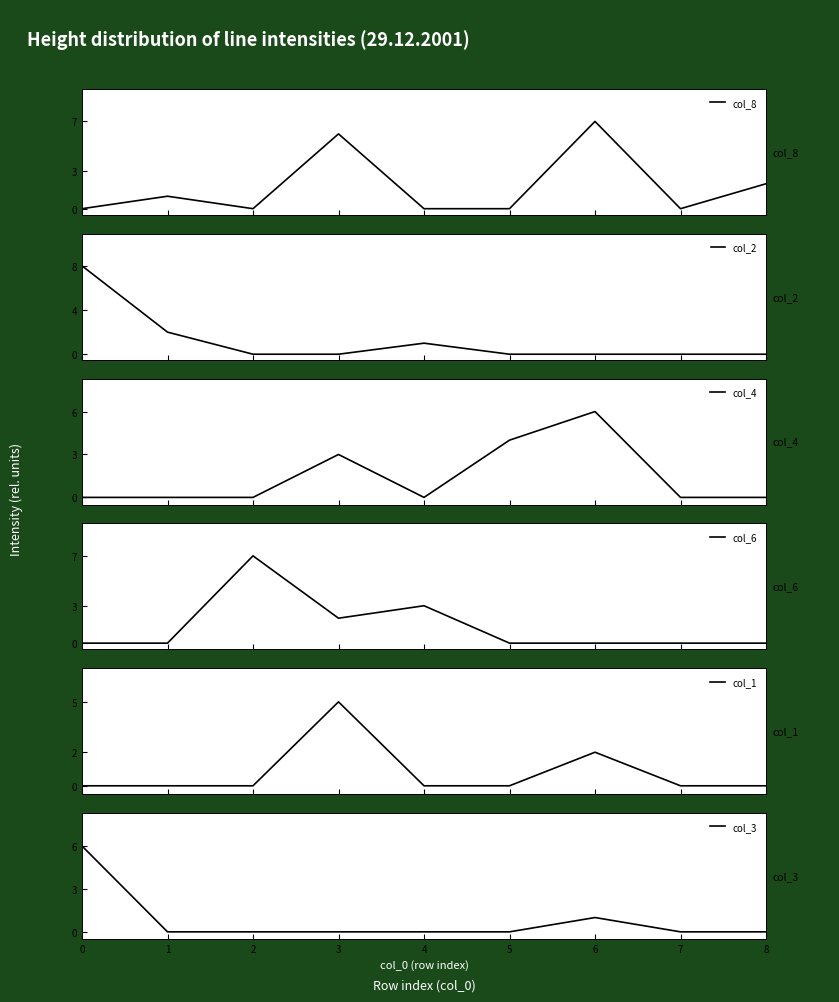

Is it true that col_3 equals 0 at 7?

True